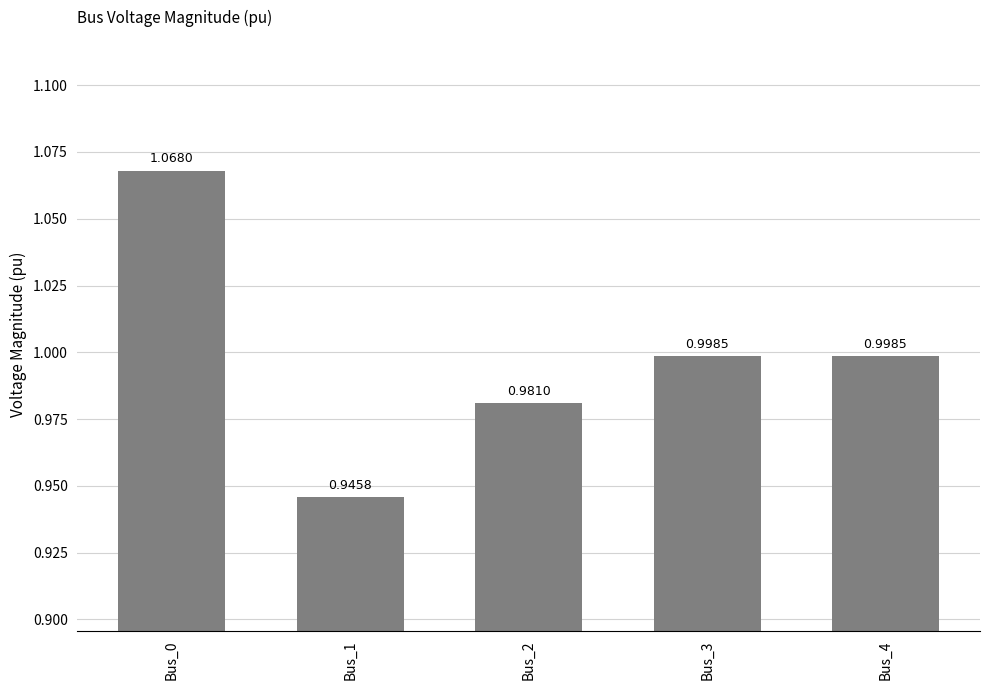

Which has a higher value, Bus_3 or Bus_2?

Bus_3